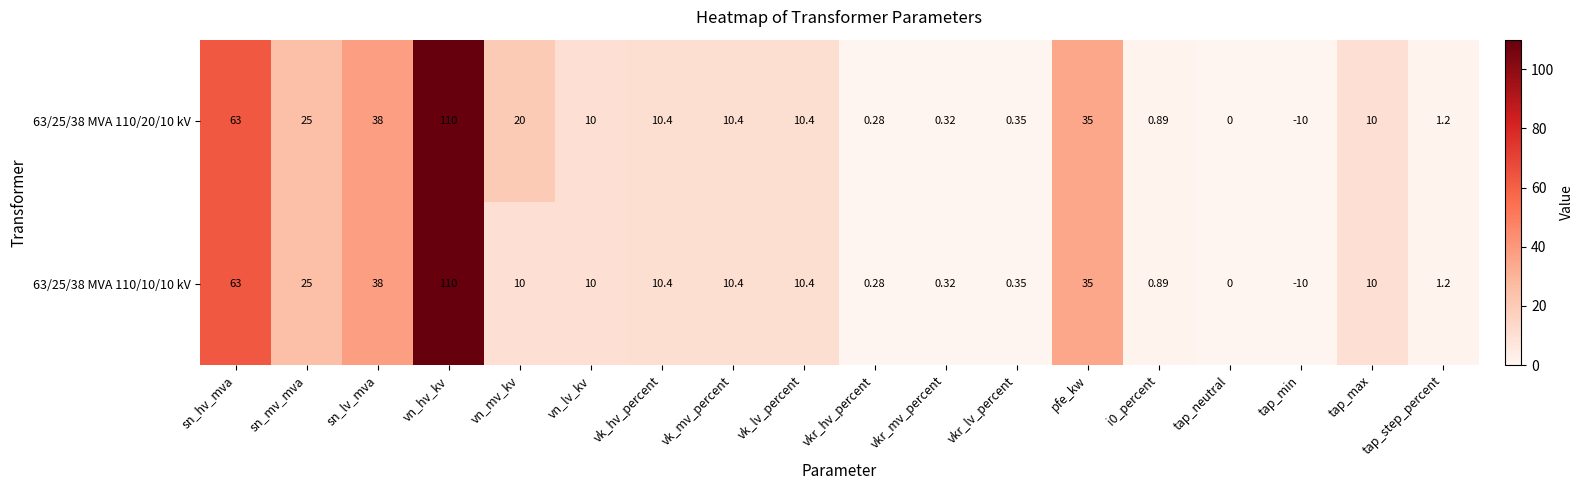

Which category has the highest value in the 63/25/38 MVA 110/20/10 kV series?

vn_hv_kv